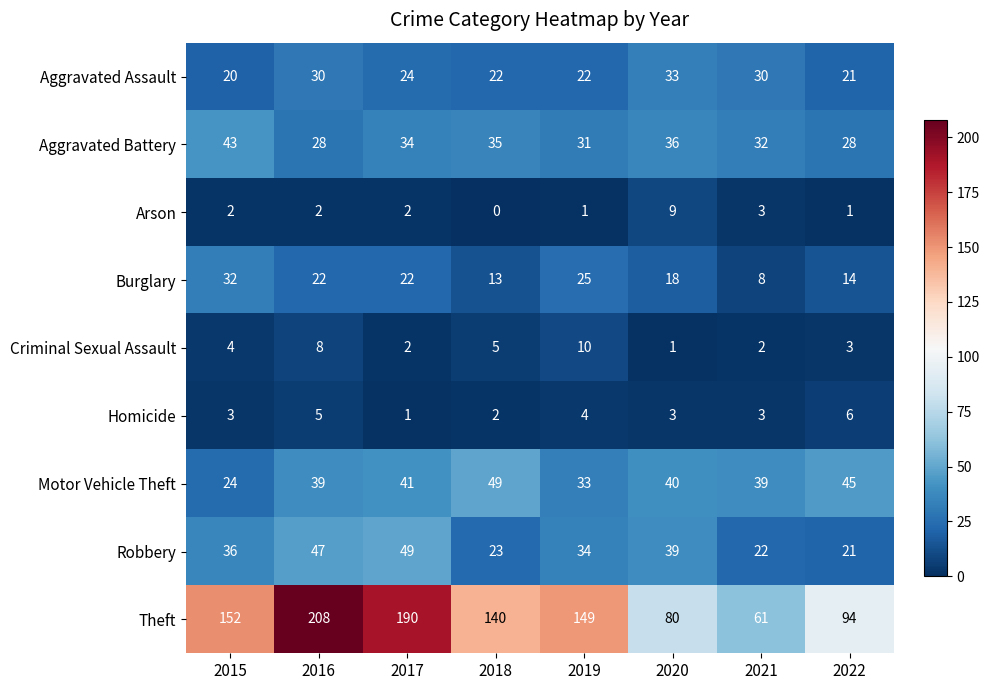

At how many categories does at least one series exceed 161?

2